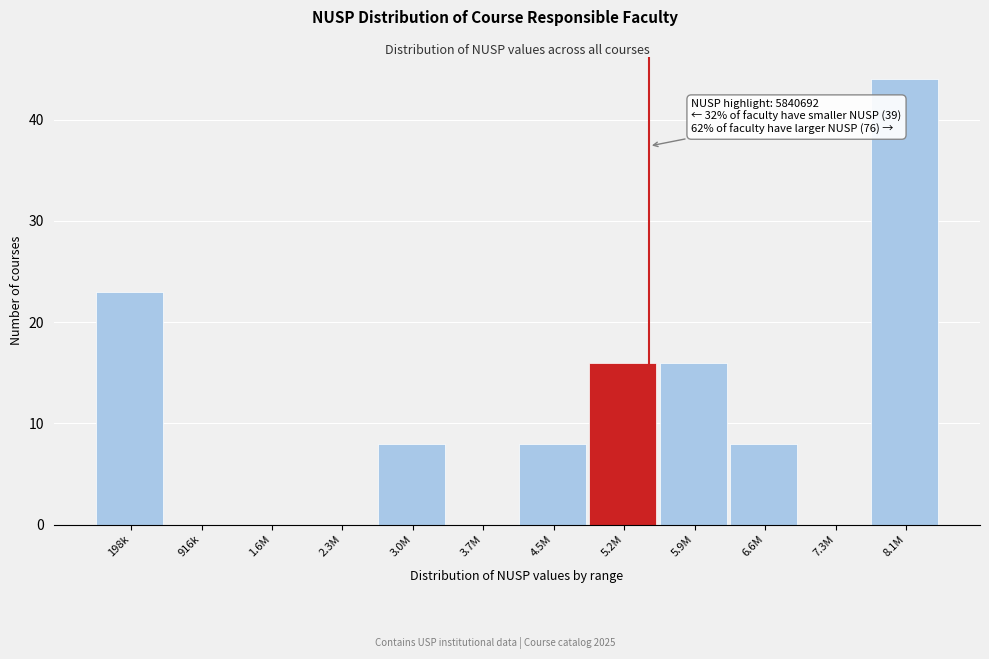

Reading right to left, what are all the values shown in this chart?

8.1M=44	7.3M=0	6.6M=8	5.9M=16	5.2M=16	4.5M=8	3.7M=0	3.0M=8	2.3M=0	1.6M=0	916k=0	198k=23